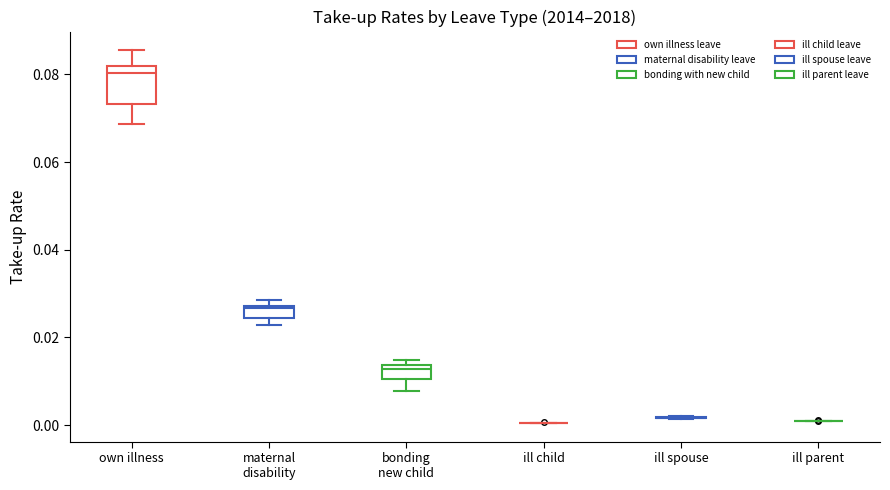

Comparing the boxes themselves (not the whiskers), which one is the tallest?

own illness